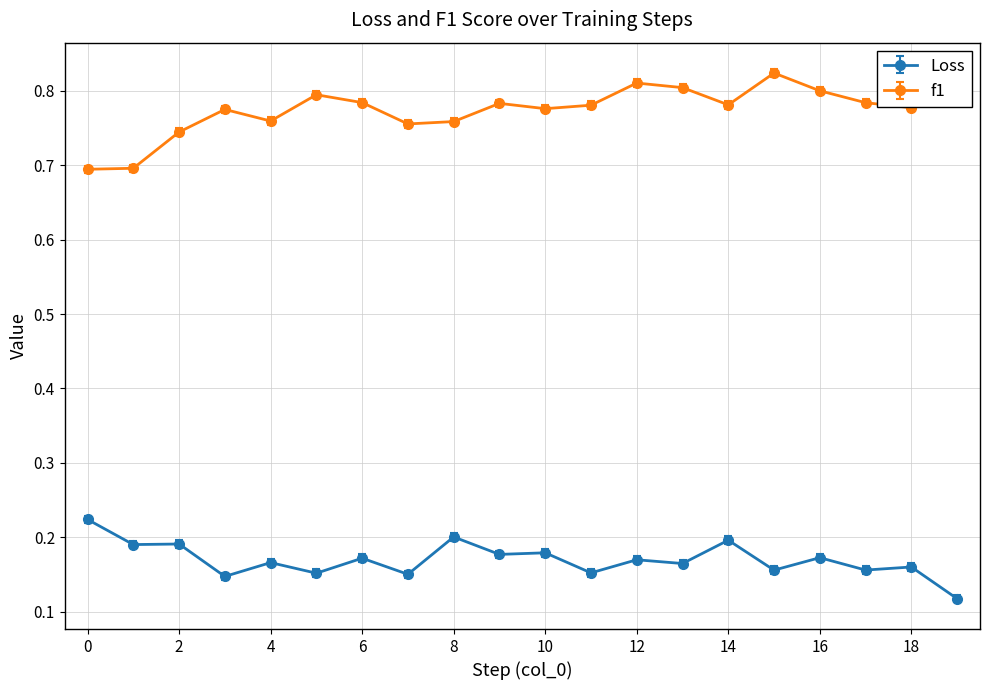

True or false: Loss and f1 intersect in this chart.

False